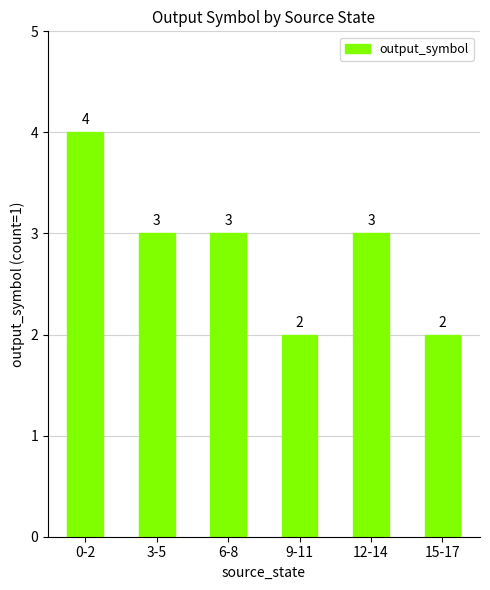

Is it true that the value at 9-11 is 3?

False